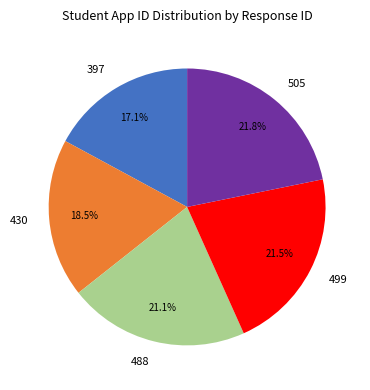

Approximately how many times larger is the value at 505 compared to 488?

1.0